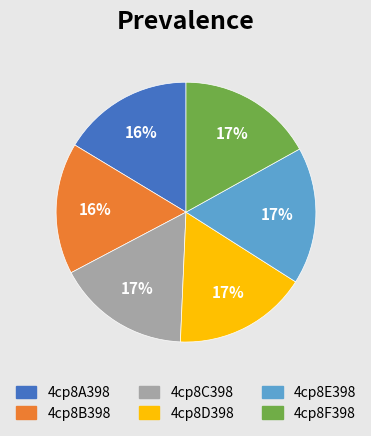

Is it true that 4cp8E398 is 9% of the pie?

False